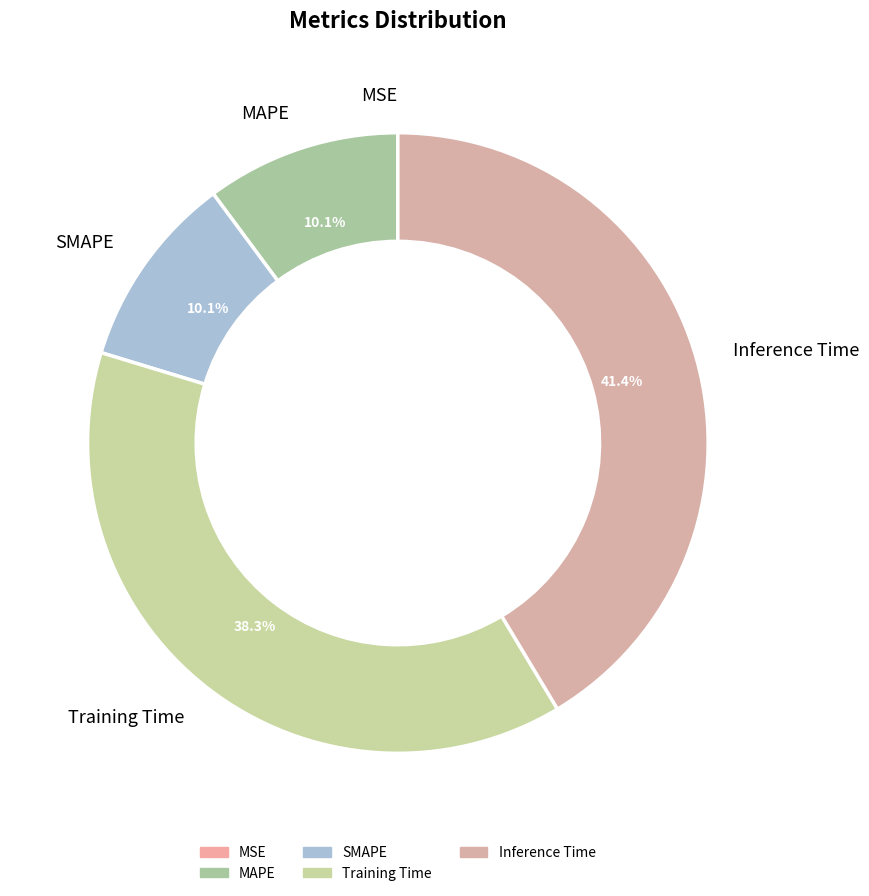

Does Training Time represent more than half of the total?

No